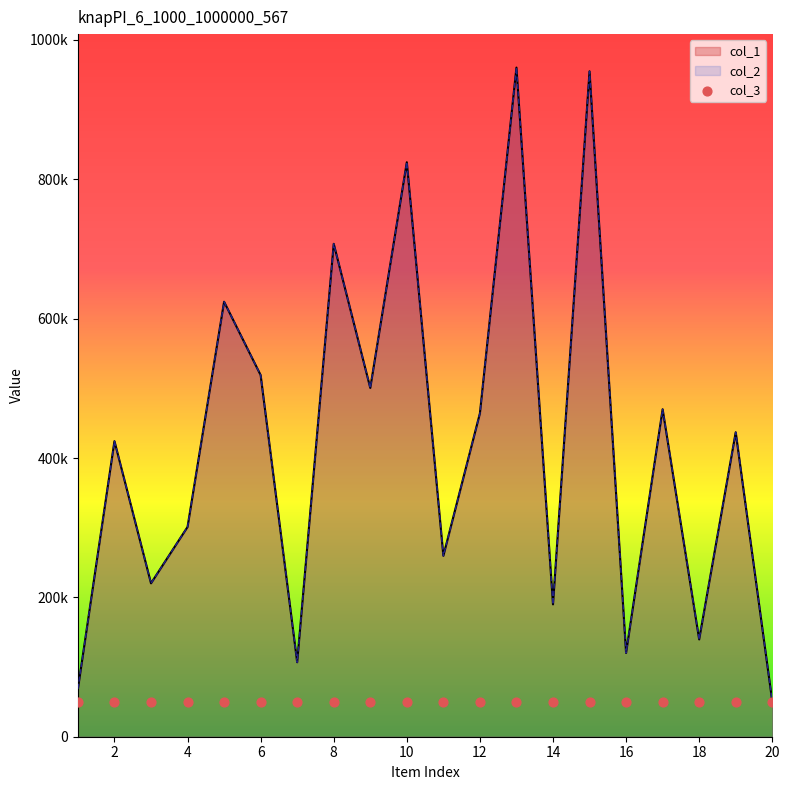

Which series has the largest total across all categories?

col_1